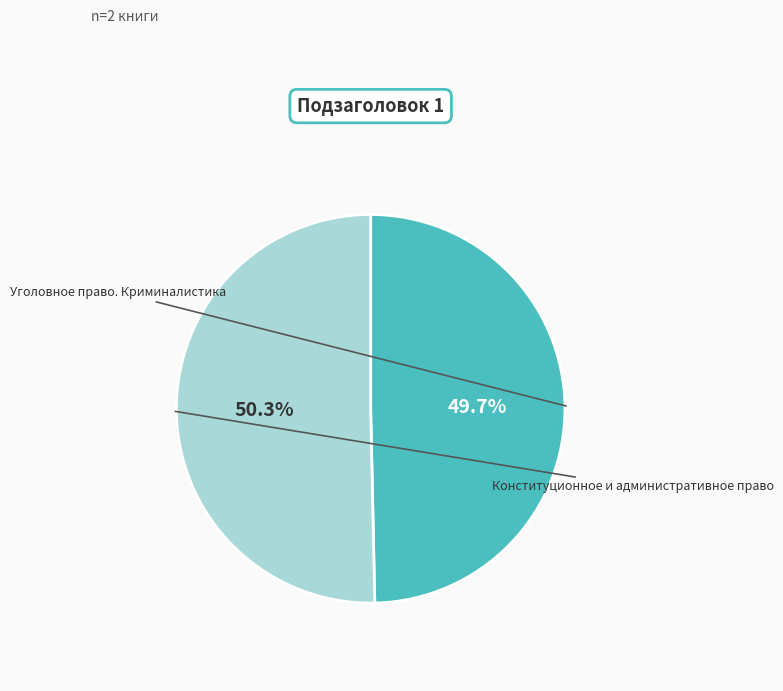

How many segments does this pie chart have?

2